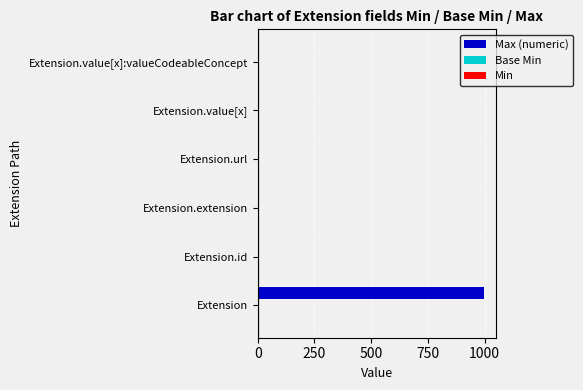

True or false: Max (numeric) has a value of -565 at Extension.extension.

False